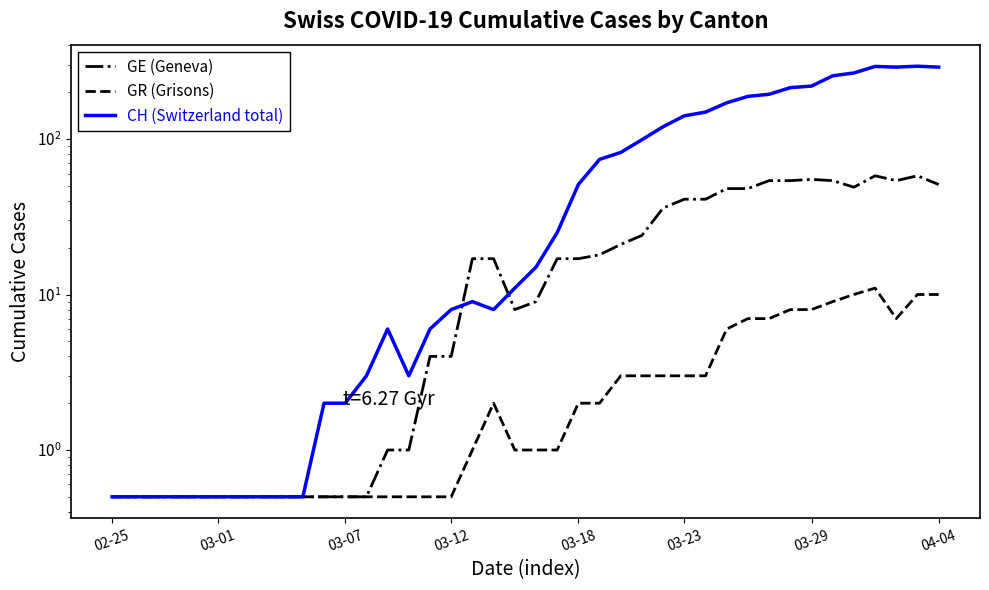

Rank the series by their average value, from lowest to highest.

GR (Grisons), GE (Geneva), CH (Switzerland total)